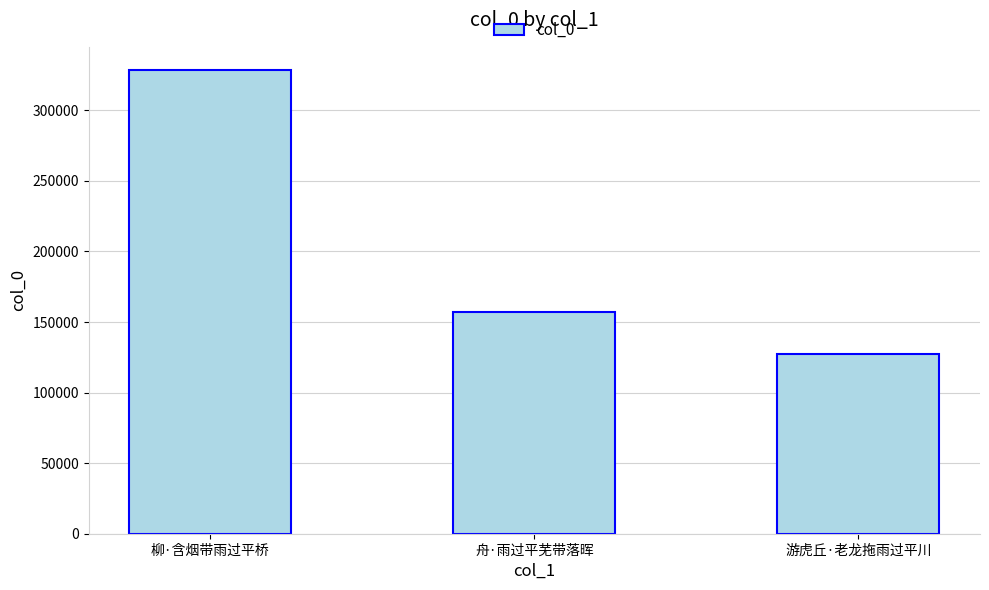

What is the sum of the values at 舟·雨过平芜带落晖 and 游虎丘·老龙拖雨过平川?

283870